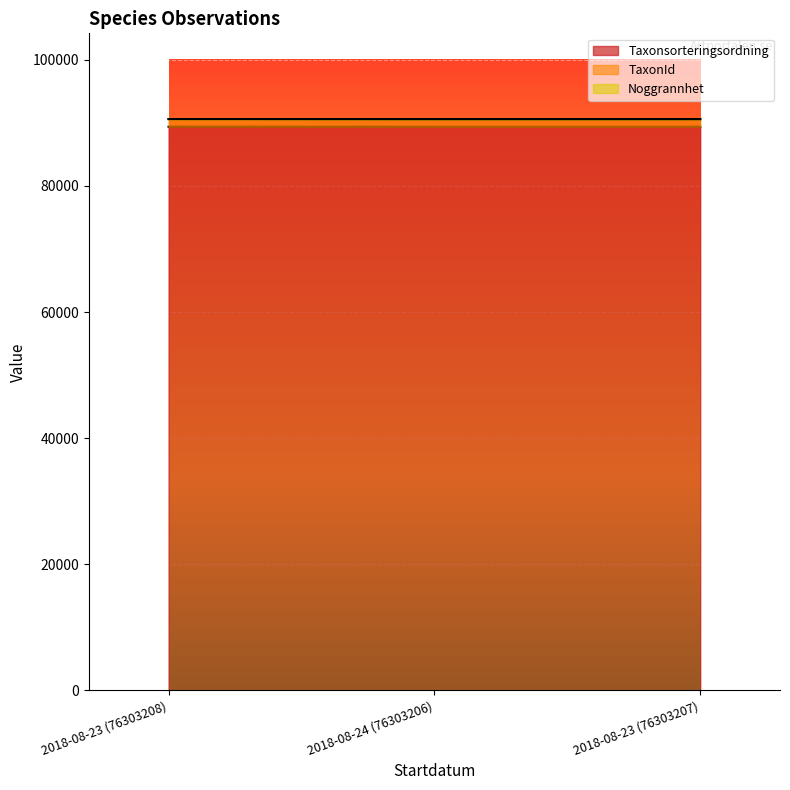

What is the minimum value for Taxonsorteringsordning?

89392